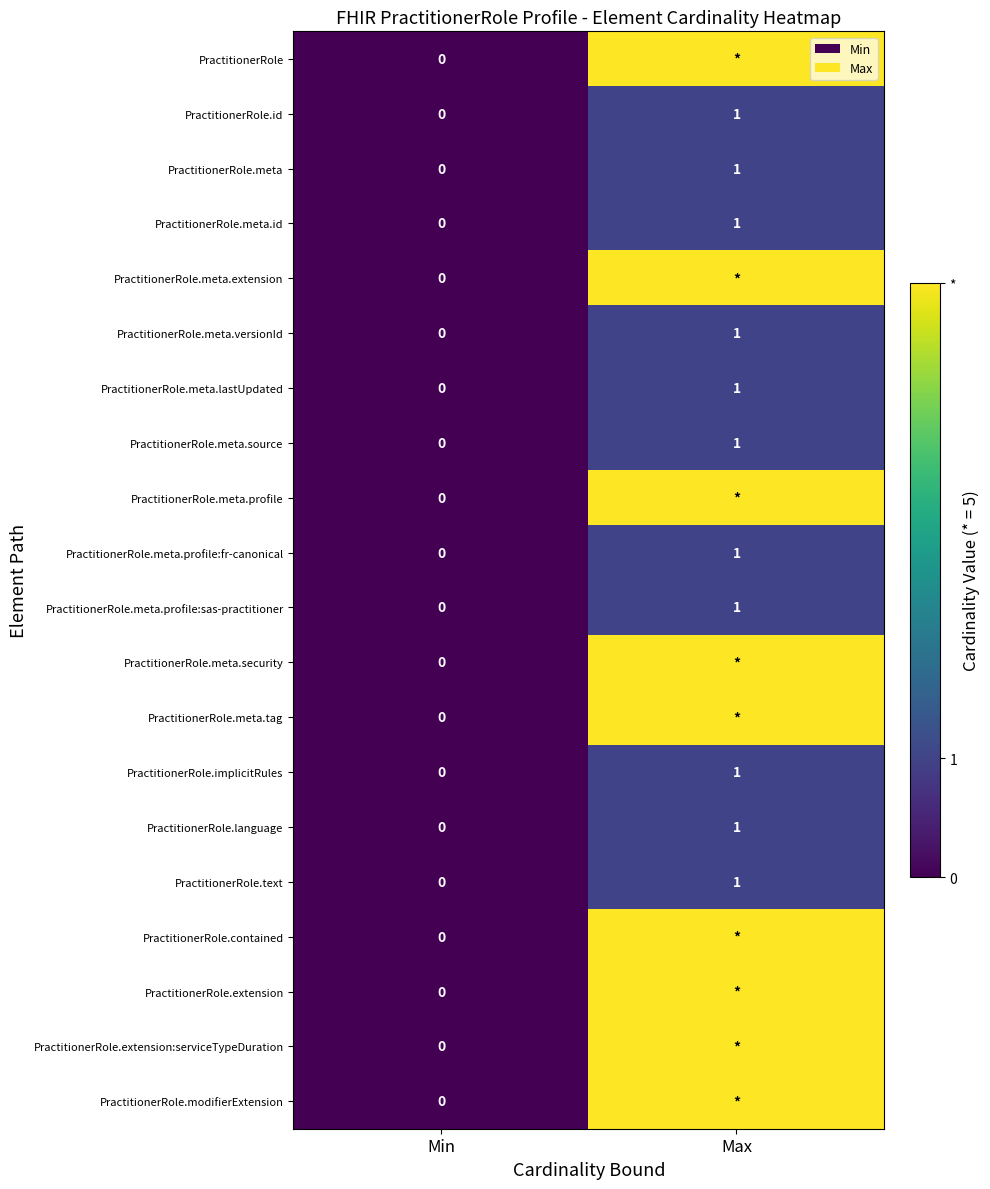

List the labels in order of PractitionerRole.language value, largest first.

Max, Min